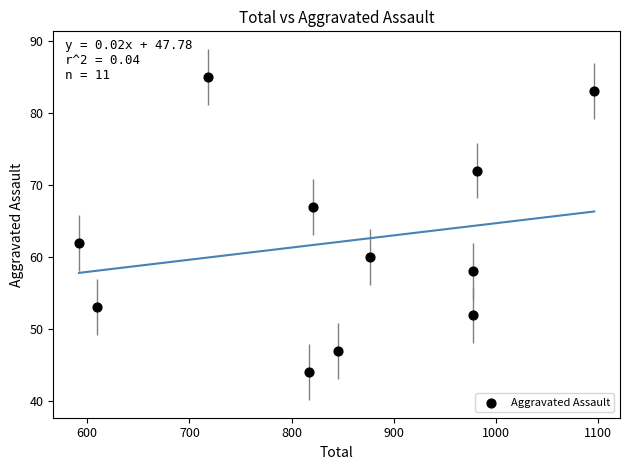

What Y value in the scatter plot is closest to 64?

62